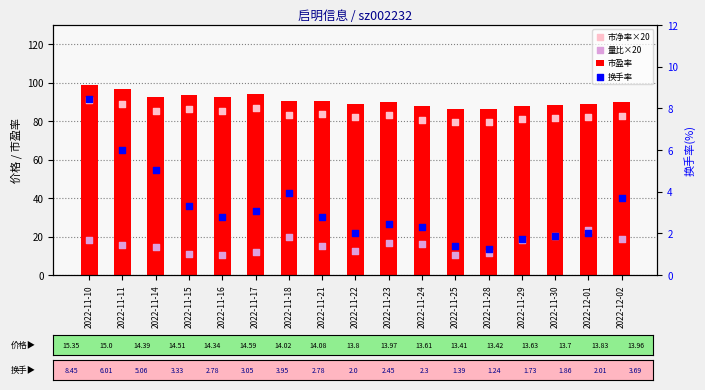

What are all the series names shown in the legend?

市盈率, 市净率×20, 量比×20, 换手率